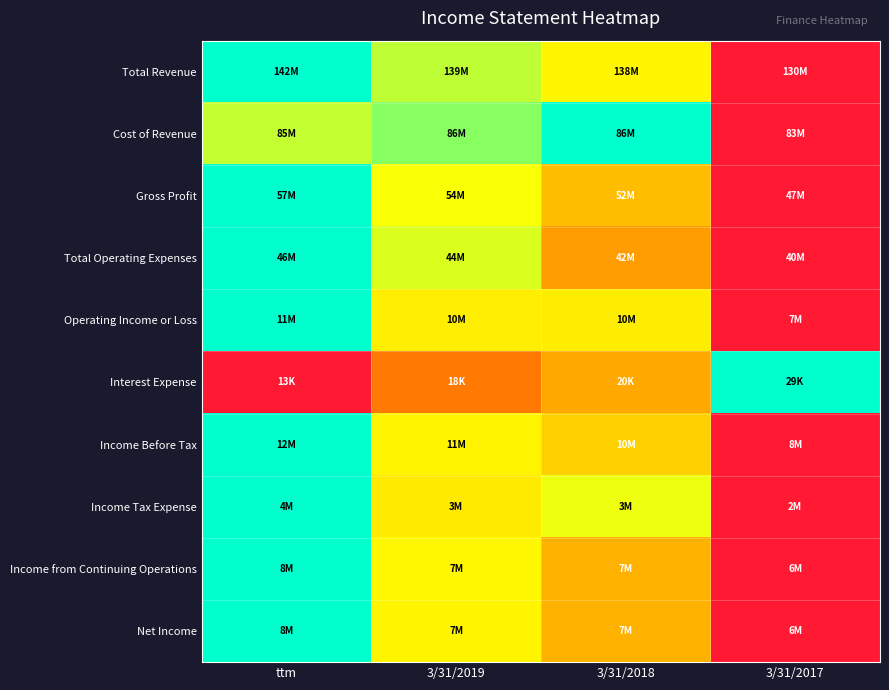

How many series are shown in this chart?

10